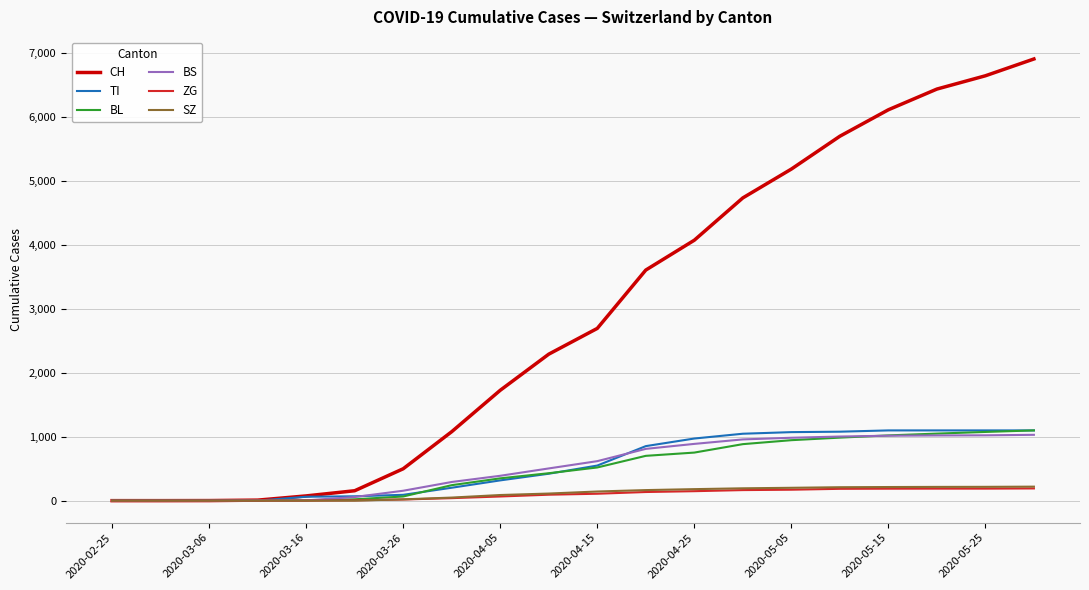

What is the greatest value displayed?

6911